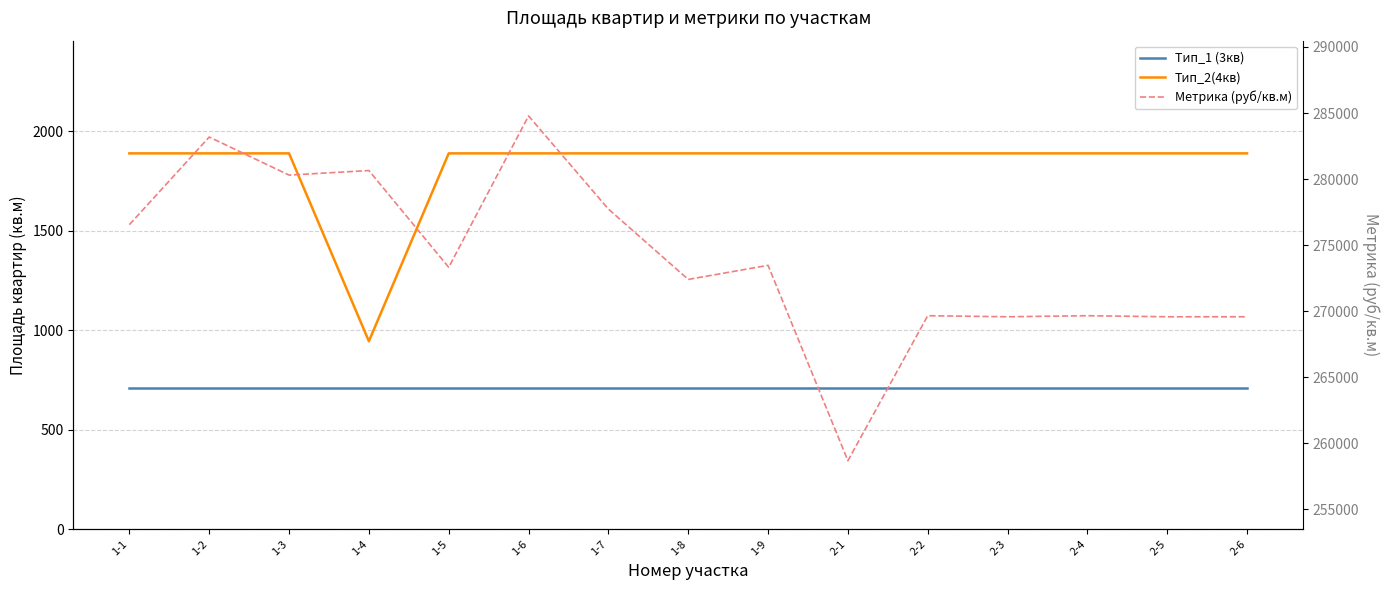

What is the approximate value of Метрика (руб/кв.м) at 1-7?

277733.7